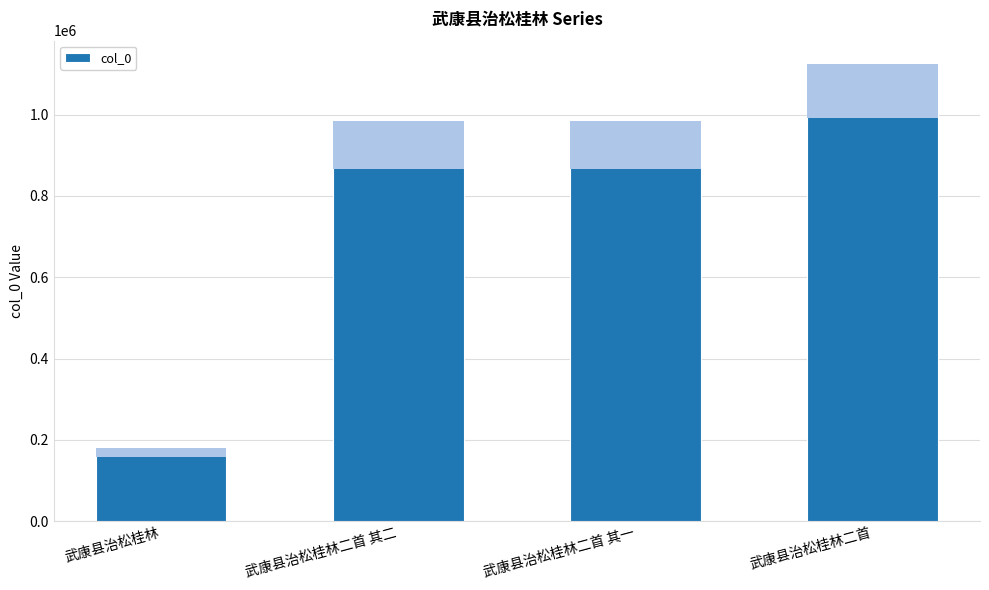

Is it true that the value at 武康县治松桂林二首 其一 is 1280859?

False